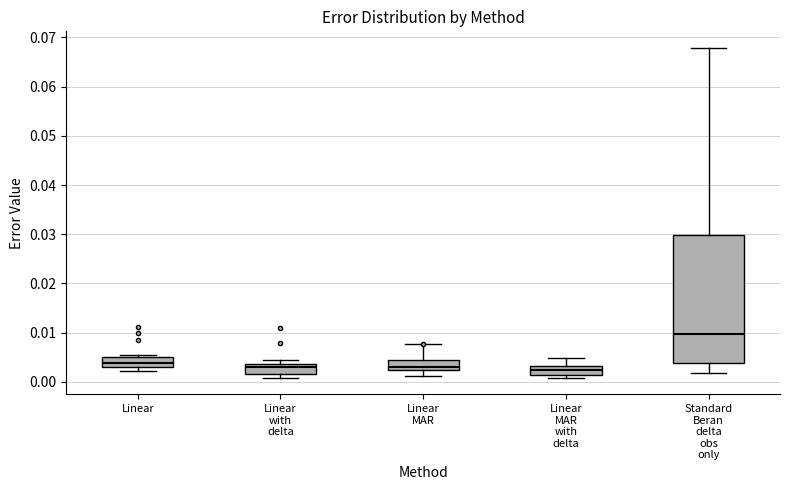

Which box's median line is the highest?

Standard Beran delta obs only